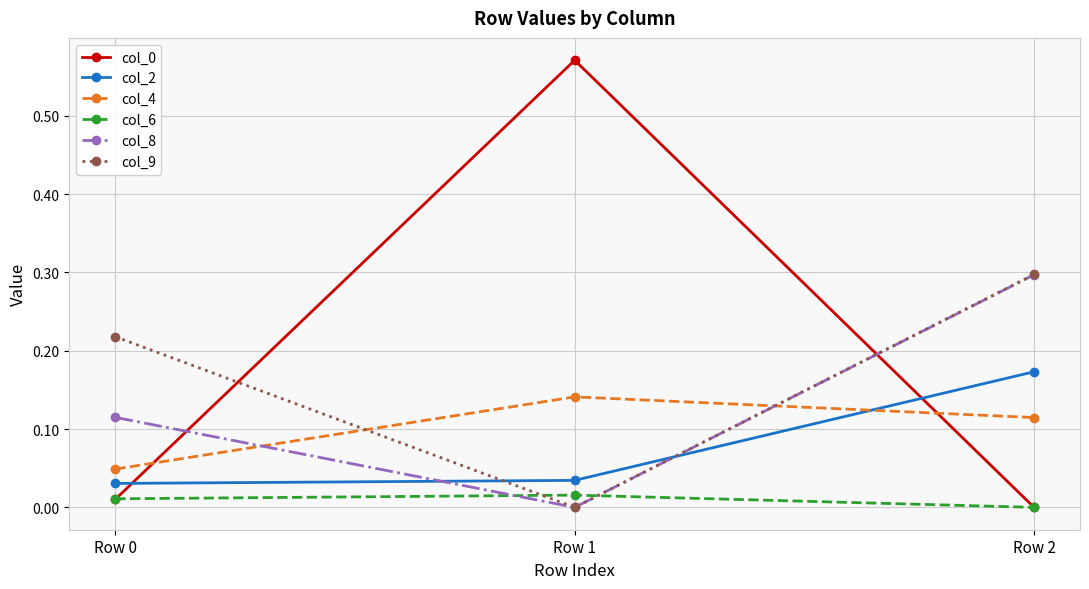

How many lines are shown in the chart?

6